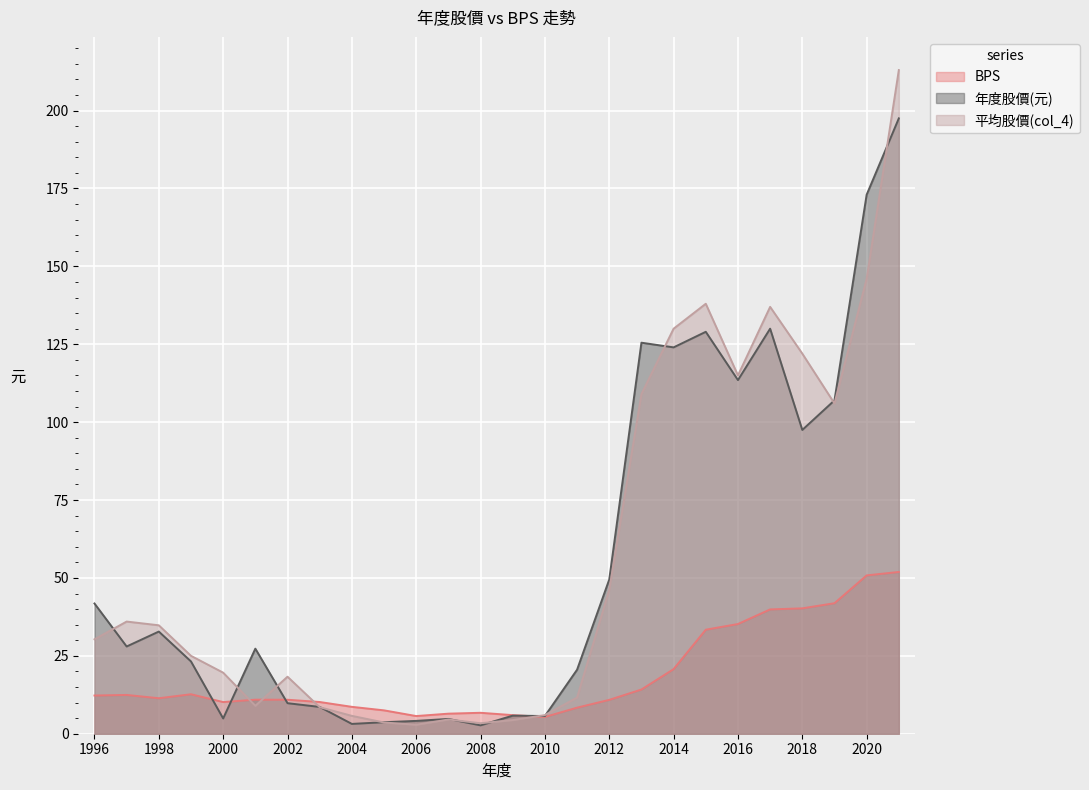

In 平均股價(col_4), how many points are lower than both neighbors (excluding endpoints)?

5